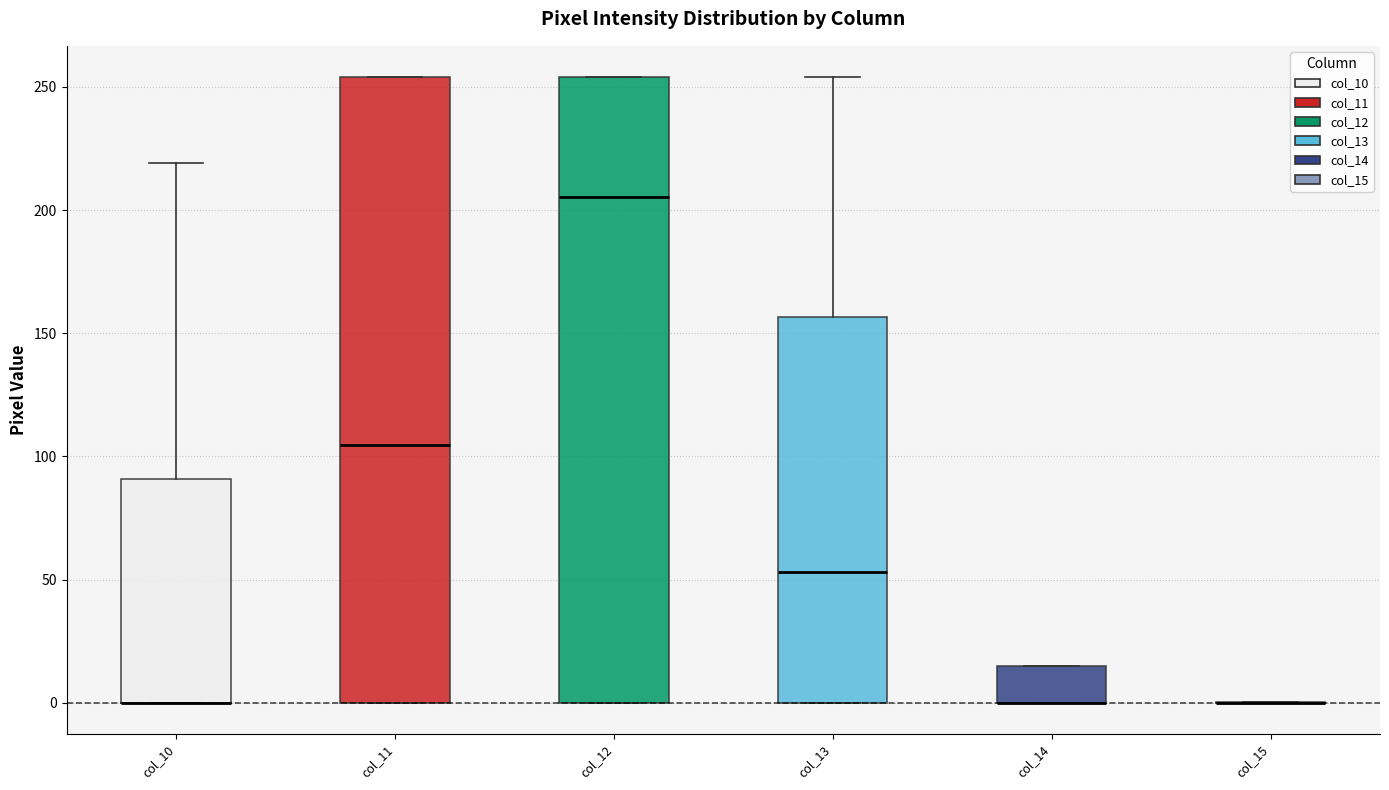

Where is the lower edge of the box for col_12 on the y-axis? The values are not printed on the chart, so give them approximately, as read against the axis.

0